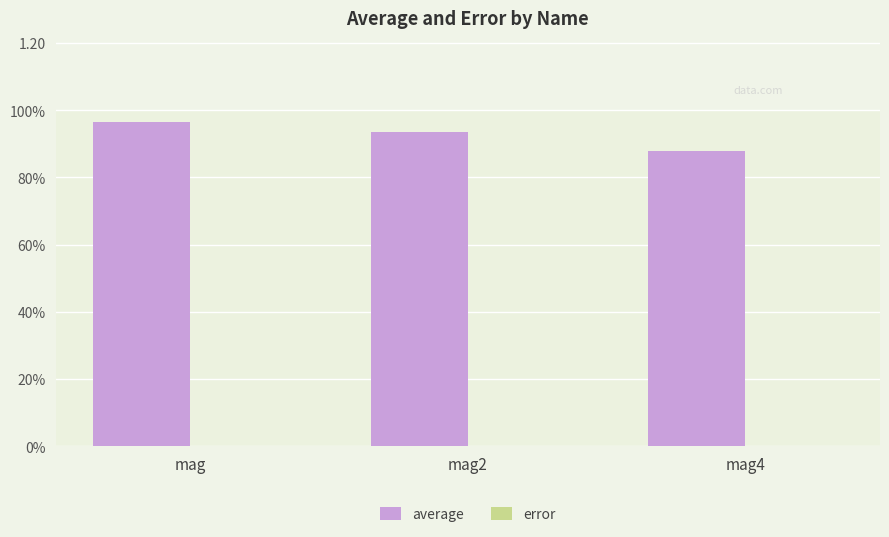

Does the chart contain stacked bars?

No